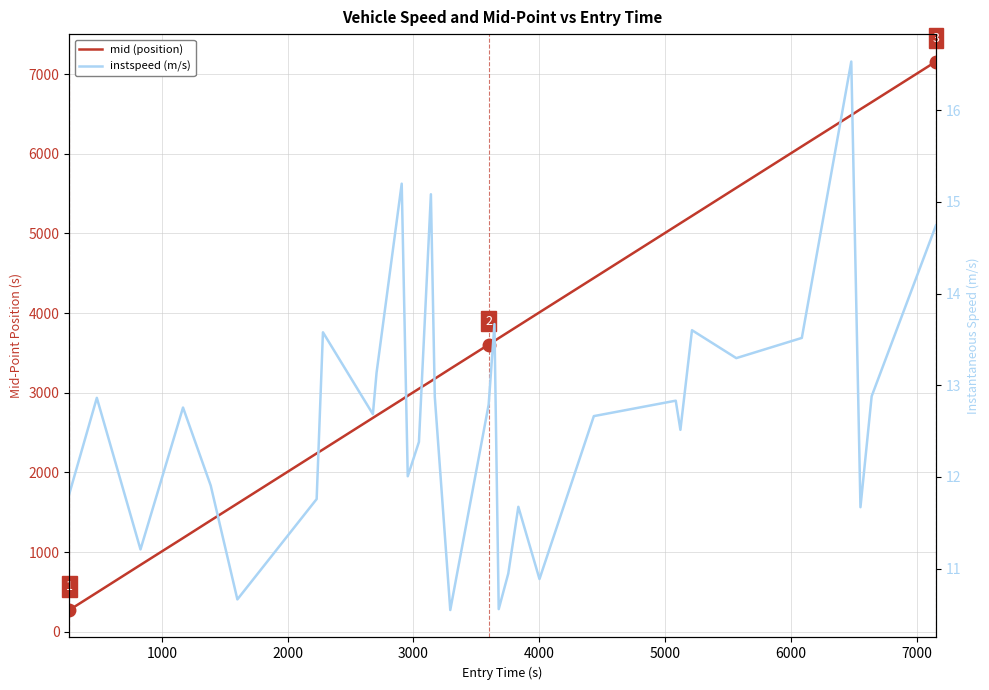

What is the minimum value shown in the chart?

10.5